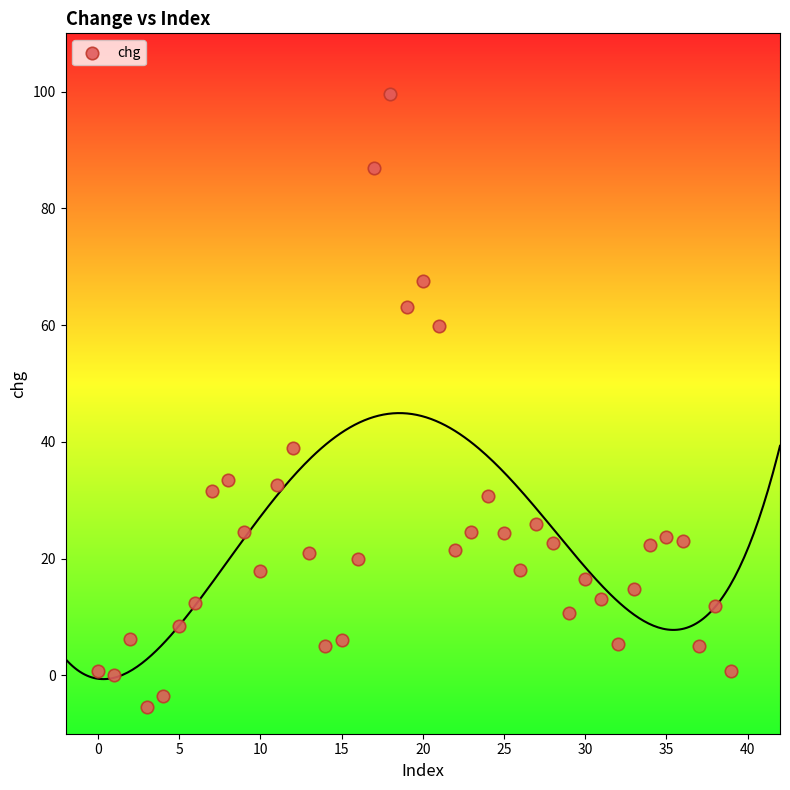

What Y value in the scatter plot is closest to 47?

38.9